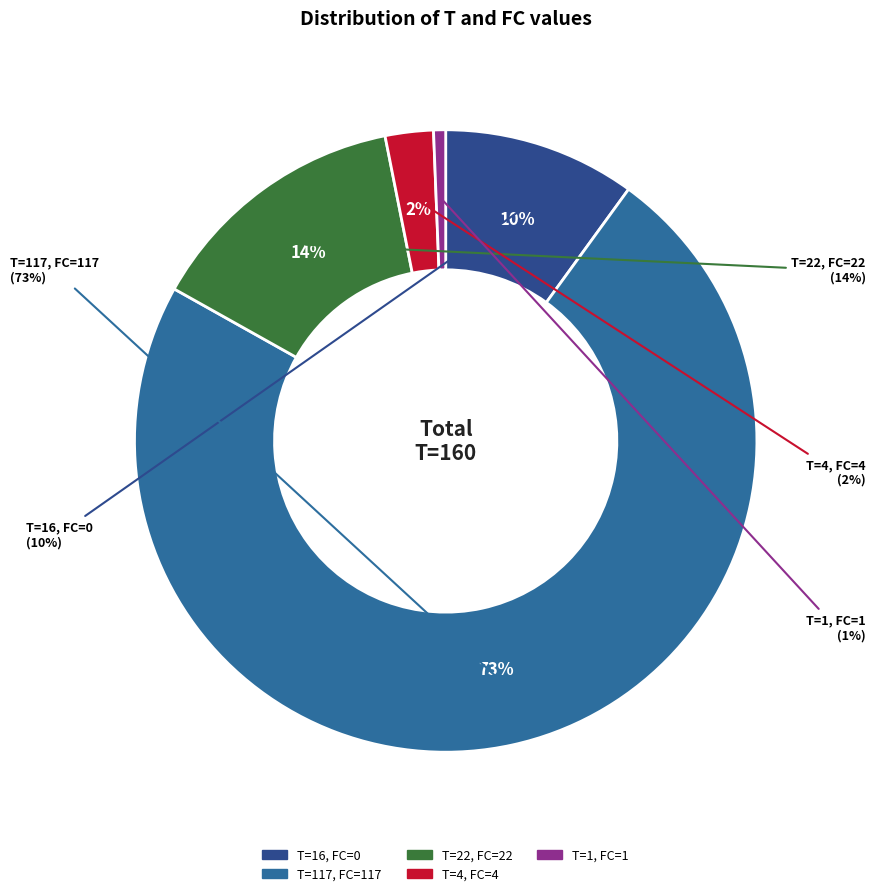

What is the change in value from FC=0 to FC=4?

-12